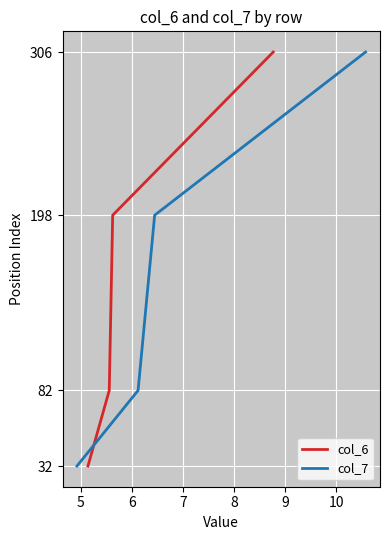

True or false: col_6 has more than 0 interior local peaks.

False